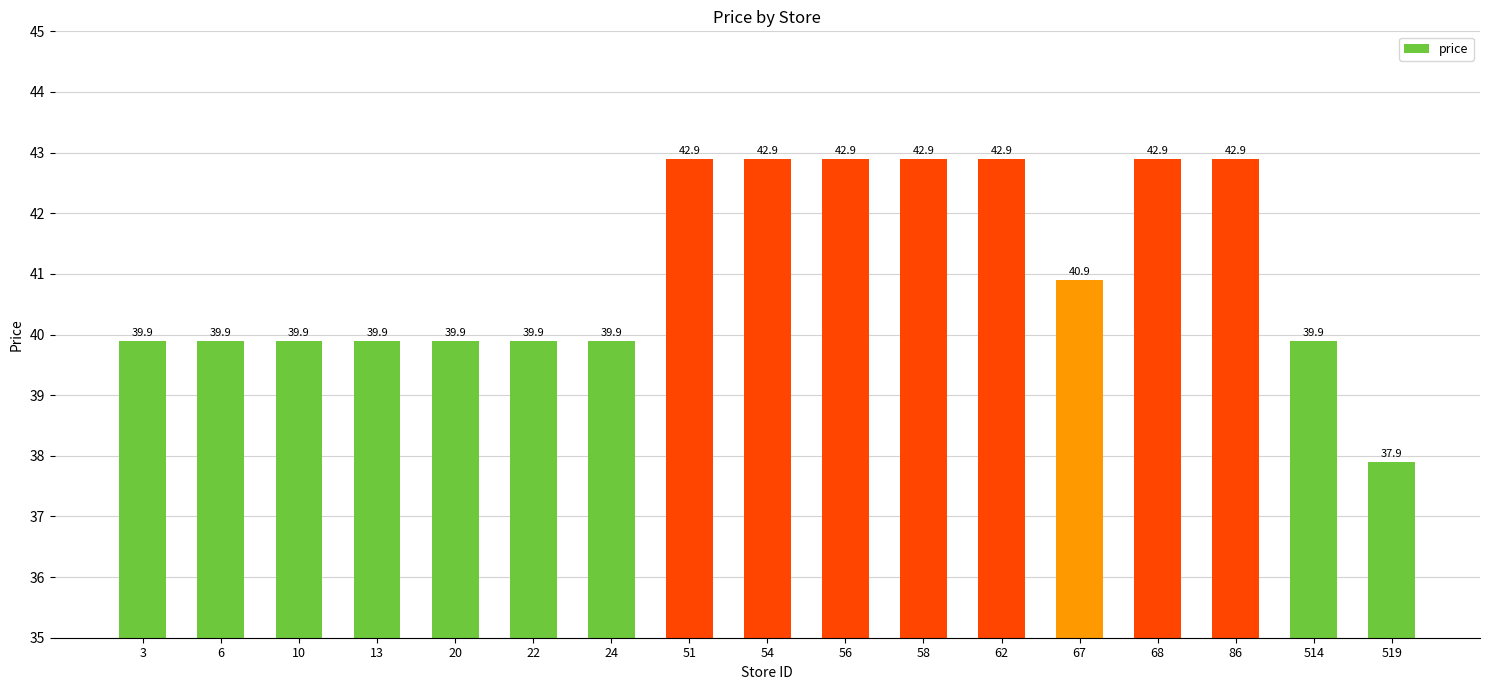

Does the chart contain any negative values?

No